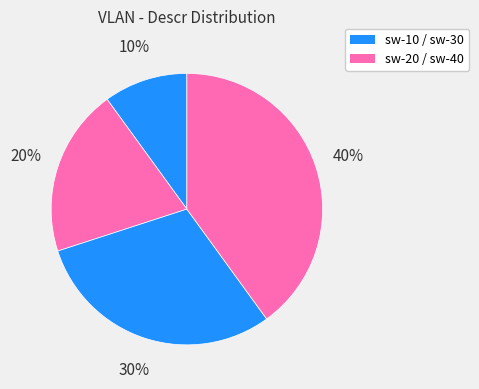

Count the number of slices in the pie.

4